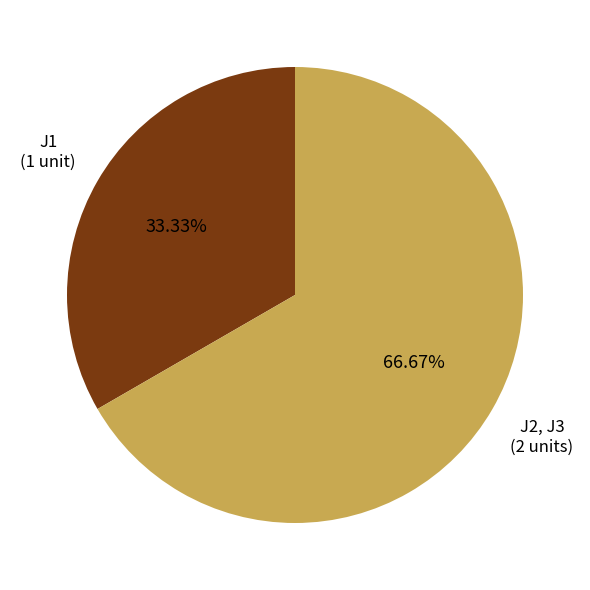

What is the ratio of the value at J1 to the value at J2, J3?

0.5